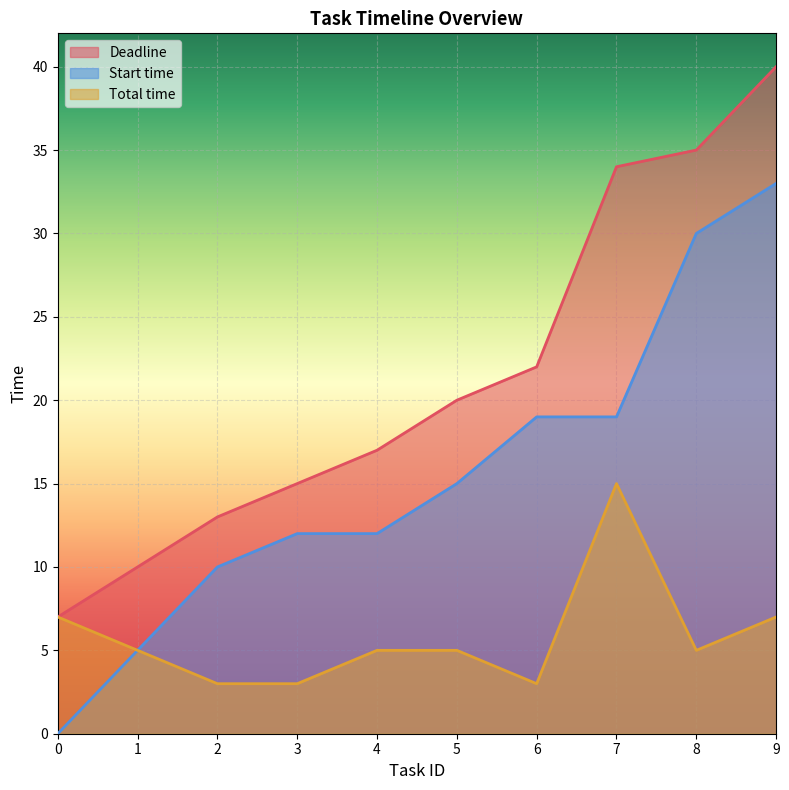

True or false: Deadline has a value of 13 at 2.

True